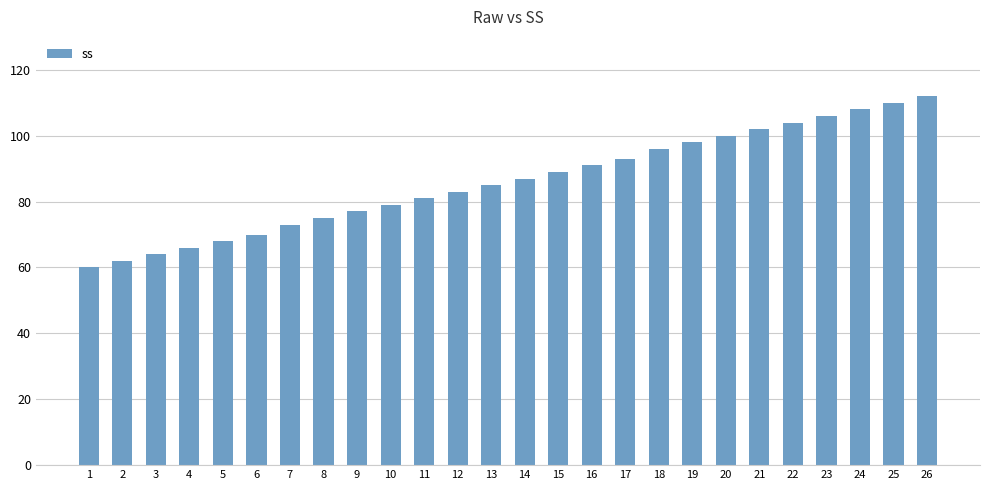

Reading right to left, extract all data points from this chart.

26=112	25=110	24=108	23=106	22=104	21=102	20=100	19=98	18=96	17=93	16=91	15=89	14=87	13=85	12=83	11=81	10=79	9=77	8=75	7=73	6=70	5=68	4=66	3=64	2=62	1=60